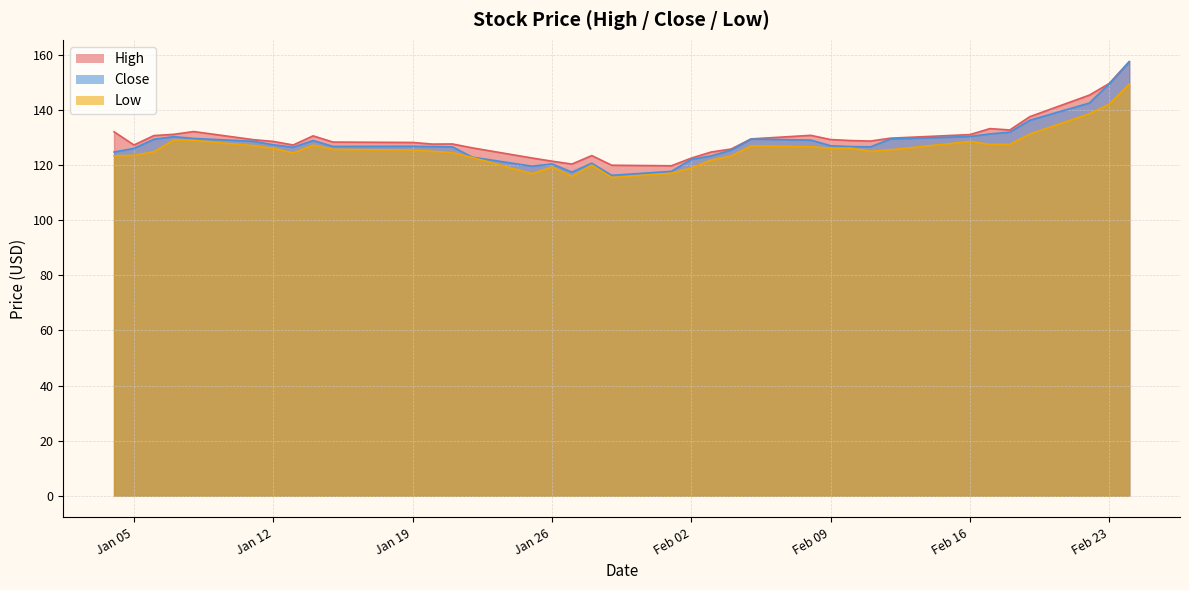

Which category has the highest value in the Close series?

2021-02-24